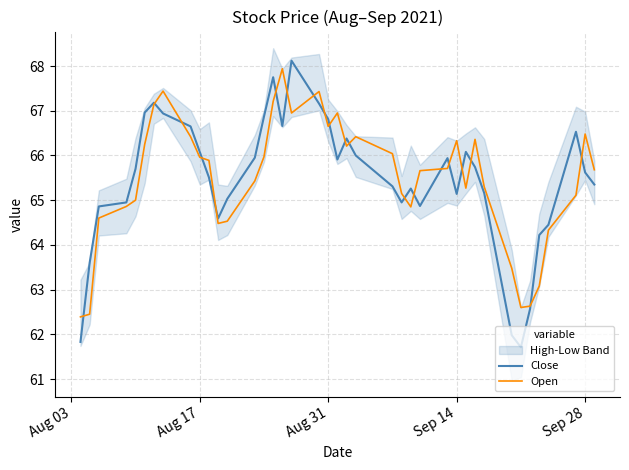

List the series in order of their overall mean, lowest first.

Close, Open